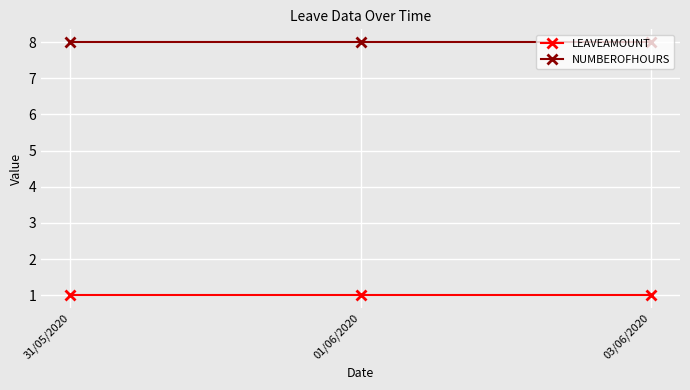

What is the label of the 2nd point from the right?

01/06/2020